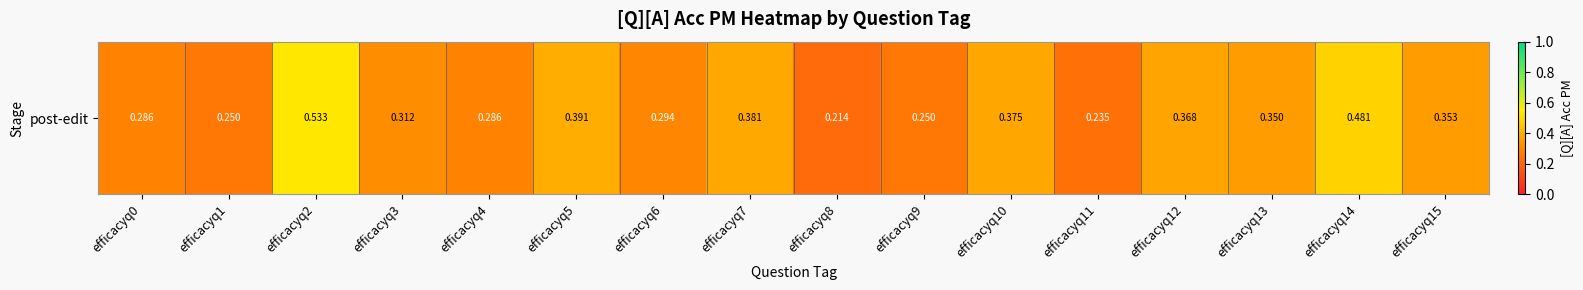

Which category has the highest value across all series?

efficacyq2